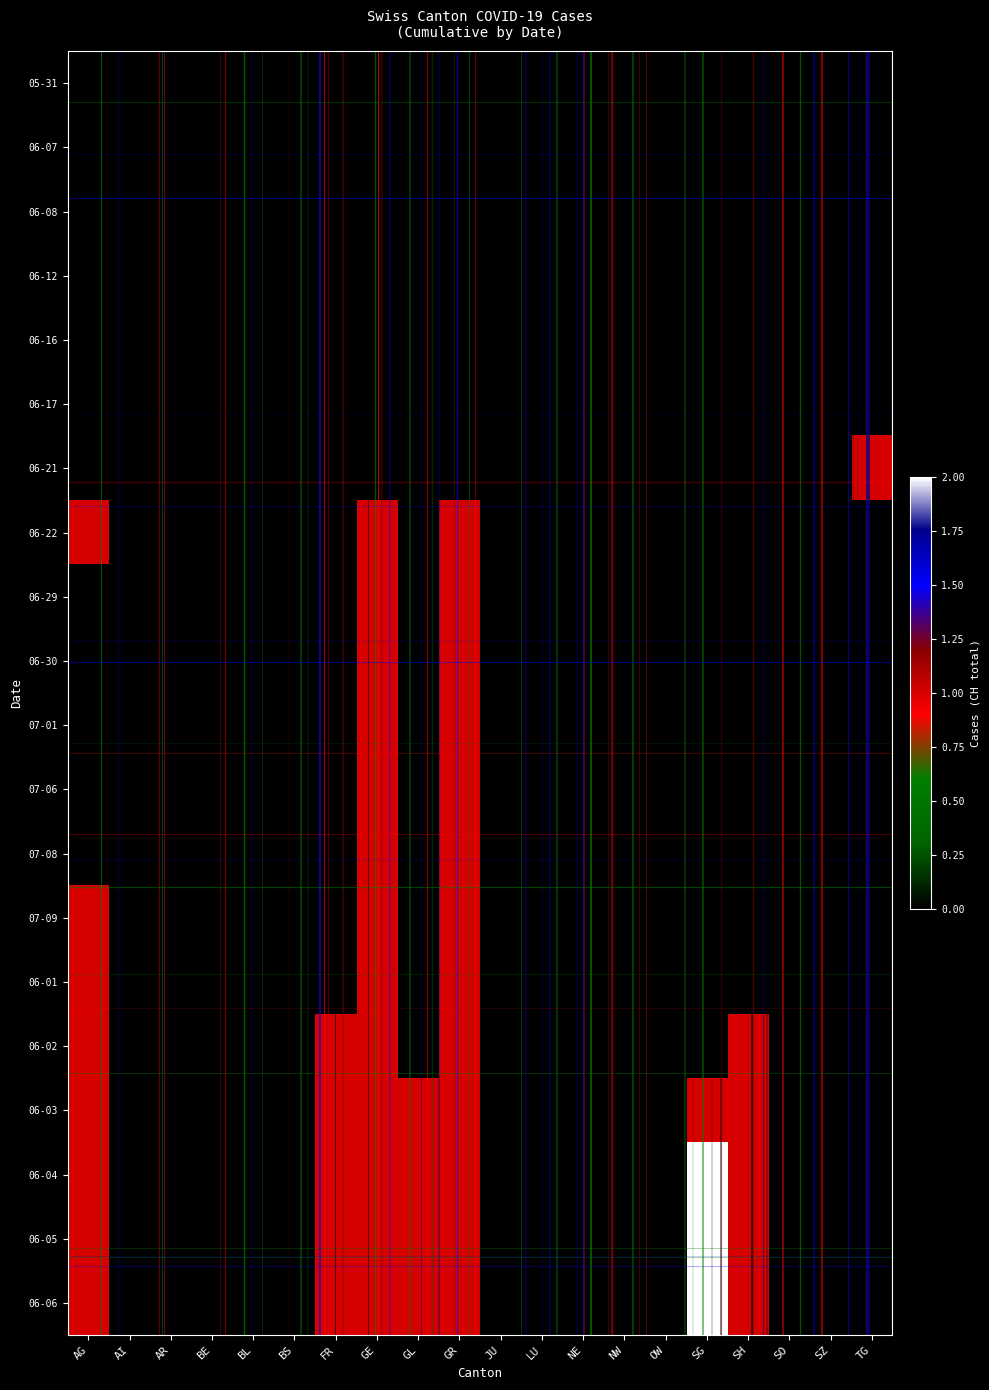

At NE, list the series in order from largest to smallest.

05-31, 06-07, 06-08, 06-12, 06-16, 06-17, 06-21, 06-22, 06-29, 06-30, 07-01, 07-06, 07-08, 07-09, 06-01, 06-02, 06-03, 06-04, 06-05, 06-06